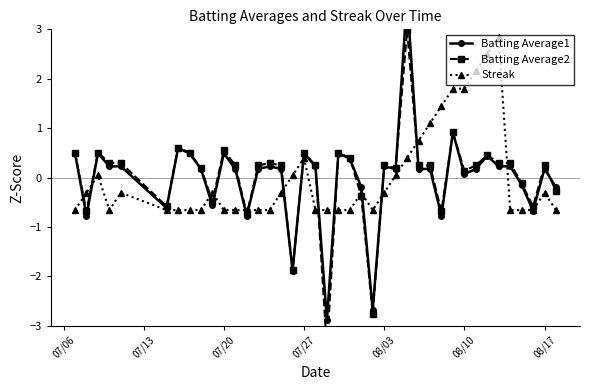

What is the maximum value for Streak?

2.9